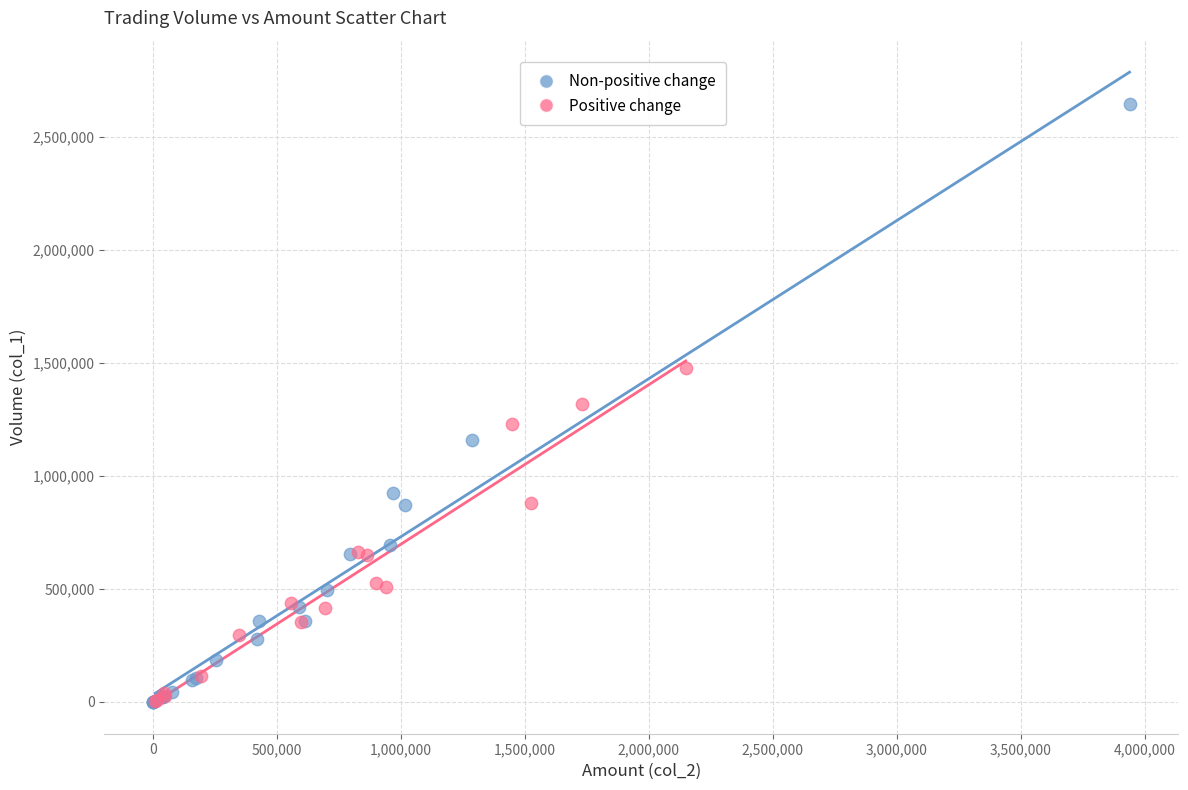

Which series contains the highest Y value?

Non-positive change